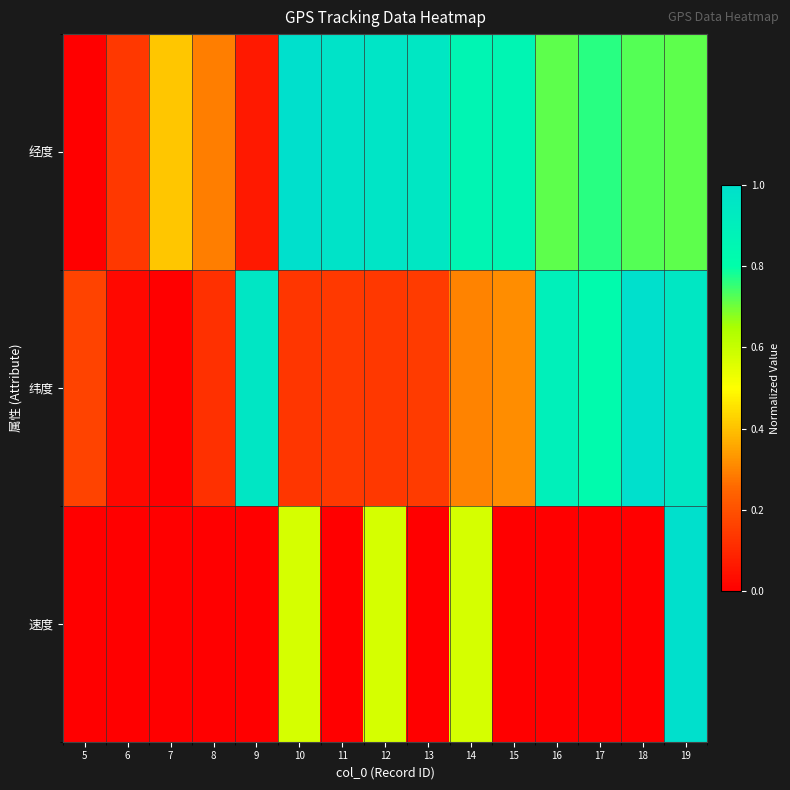

What is the difference between the highest and lowest values at 8?

0.3